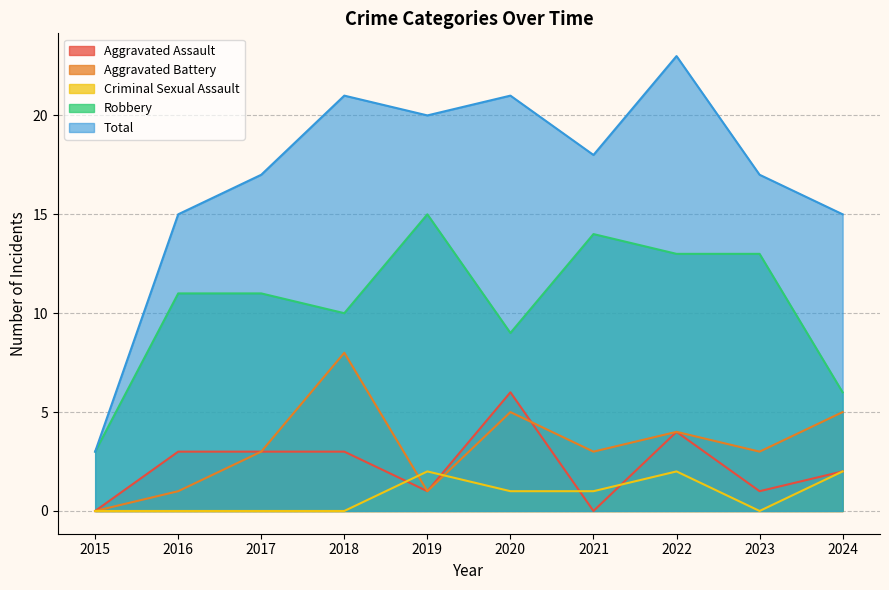

The Aggravated Battery series shows 2 at 2022. True or false?

False